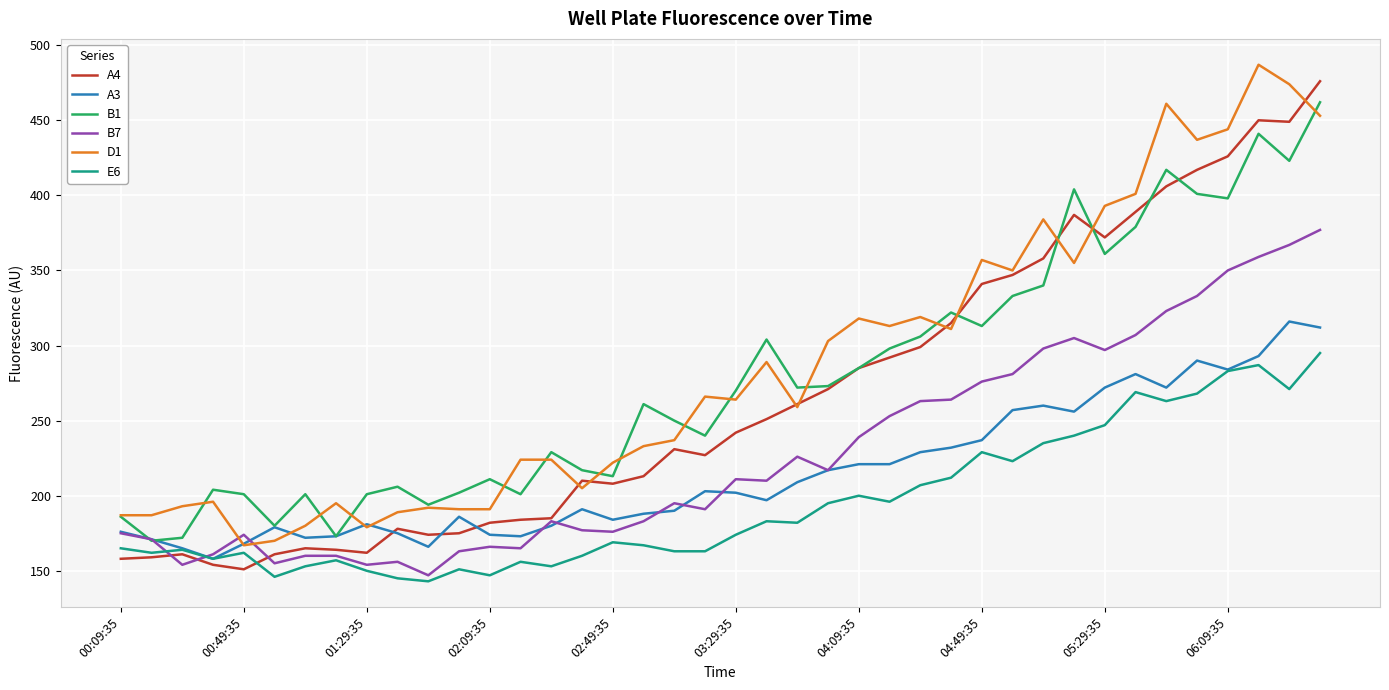

What is the minimum value for B7?

147